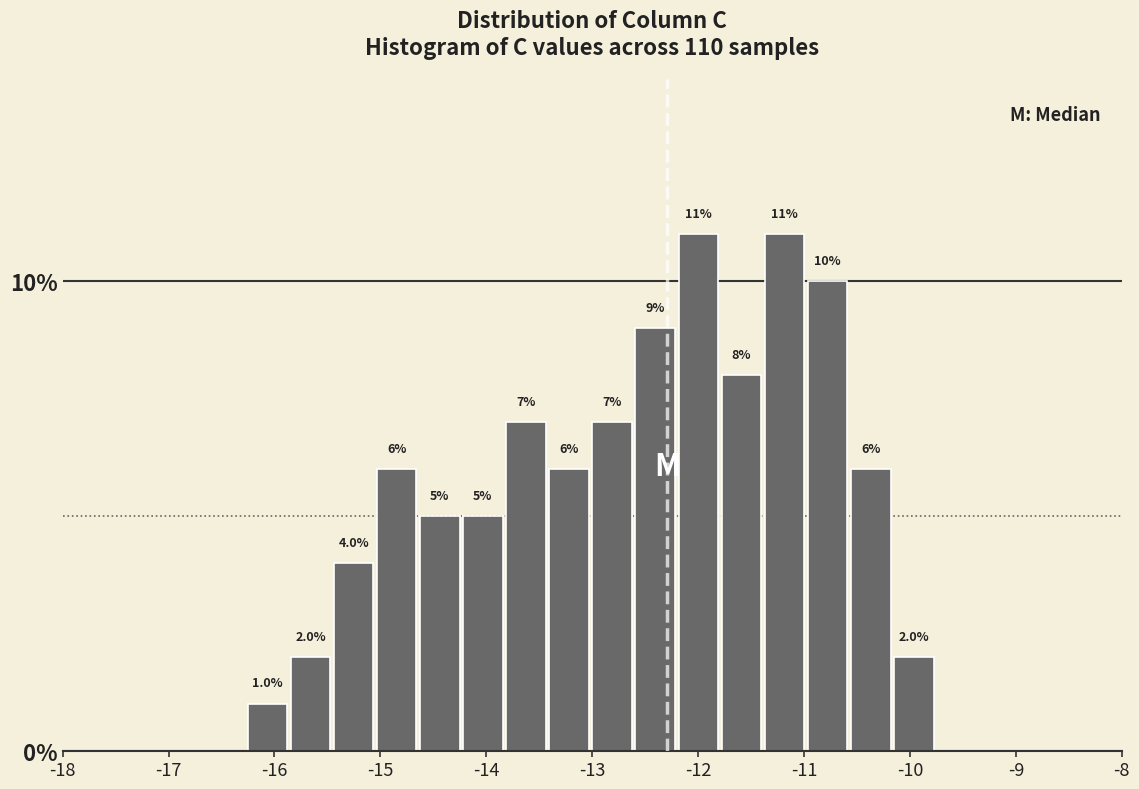

Reading left to right, list every bar in this chart as the range it spans on the x-axis followed by its height. The bar edges are not printed on the chart, so give them approximately, as read against the axis.

-16.3 to -15.9: 1.0
-15.9 to -15.5: 2.0
-15.5 to -15.0: 4.0
-15.0 to -14.6: 6.0
-14.6 to -14.2: 5.0
-14.2 to -13.8: 5.0
-13.8 to -13.4: 7.0
-13.4 to -13.0: 6.0
-13.0 to -12.6: 7.0
-12.6 to -12.2: 9.0
-12.2 to -11.8: 11.0
-11.8 to -11.4: 8.0
-11.4 to -11.0: 11.0
-11.0 to -10.6: 10.0
-10.6 to -10.2: 6.0
-10.2 to -9.8: 2.0